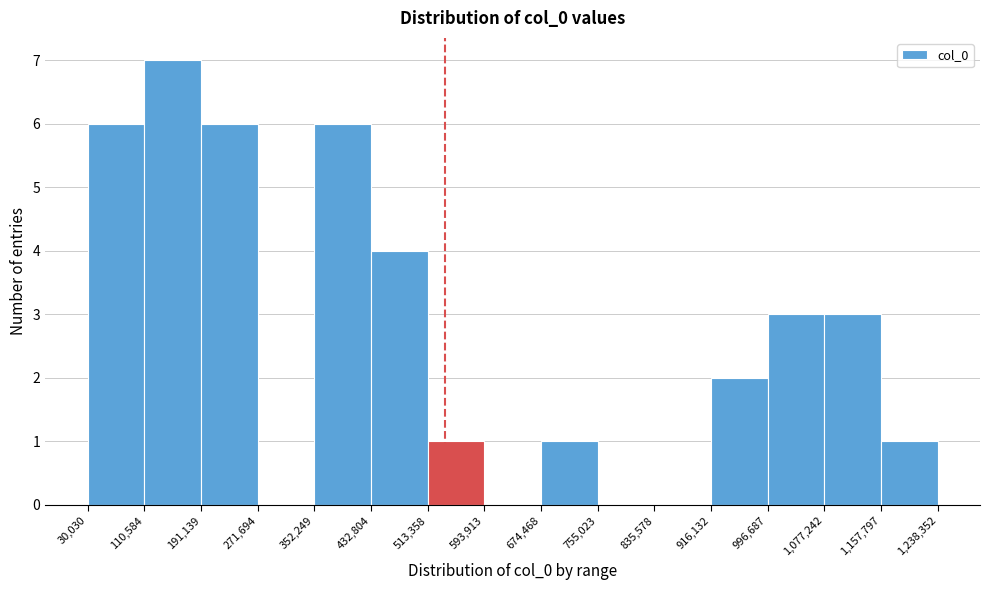

How tall is the bar that spans 1,157,797 to 1,238,352 on the x-axis? The values are not printed on the chart, so give them approximately, as read against the axis.

1